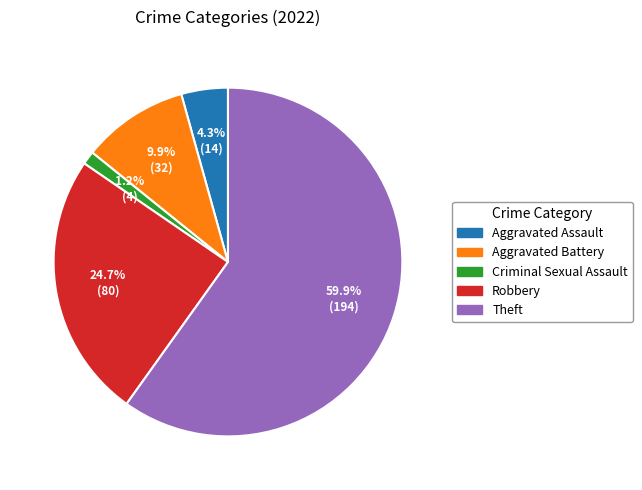

Rank the categories by value from highest to lowest.

Theft, Robbery, Aggravated Battery, Aggravated Assault, Criminal Sexual Assault